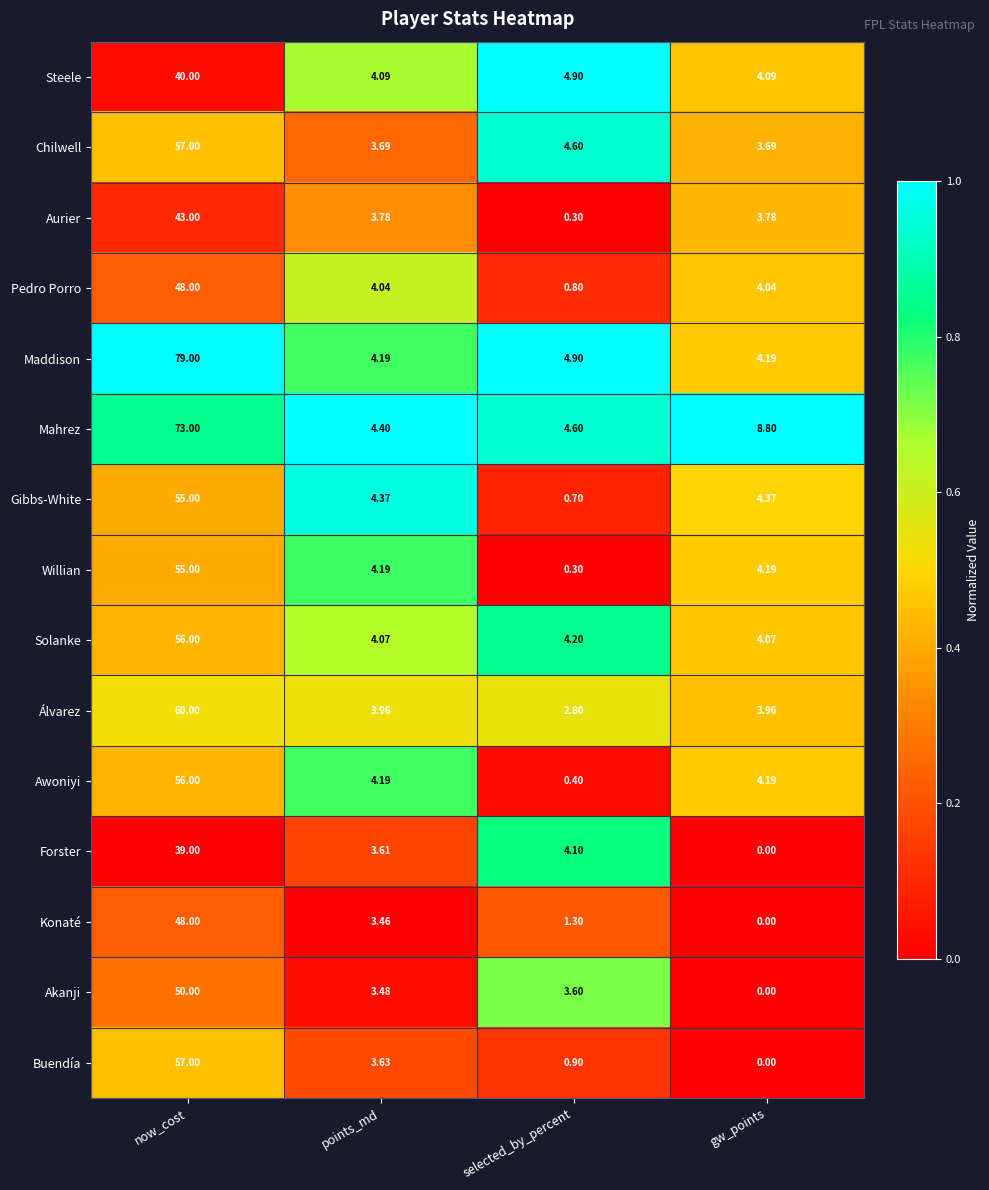

Which series has the largest total across all categories?

Maddison